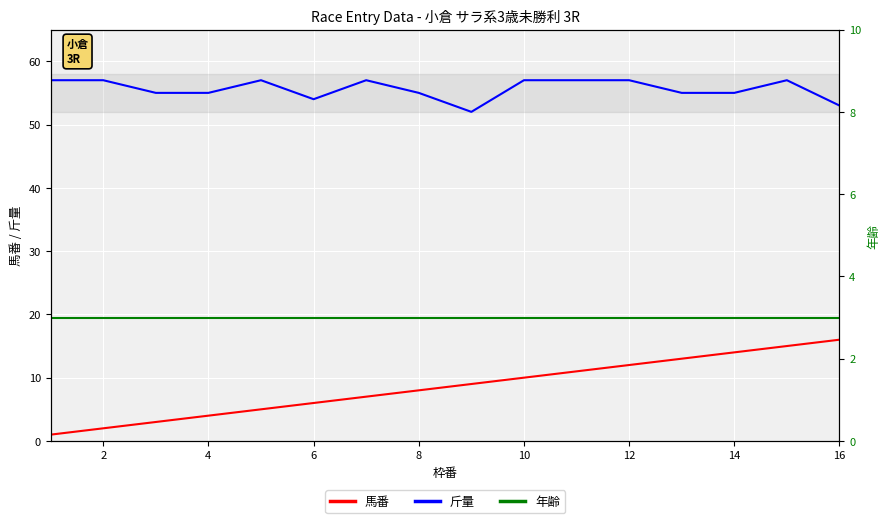

At how many categories does at least one series exceed 46?

16